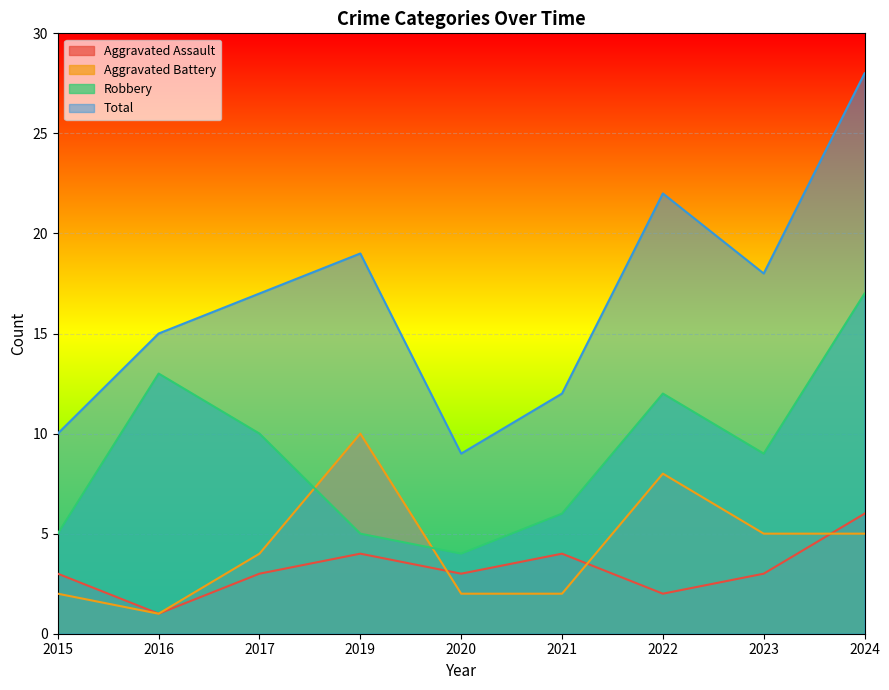

True or false: Aggravated Battery and Total cross at least once.

False